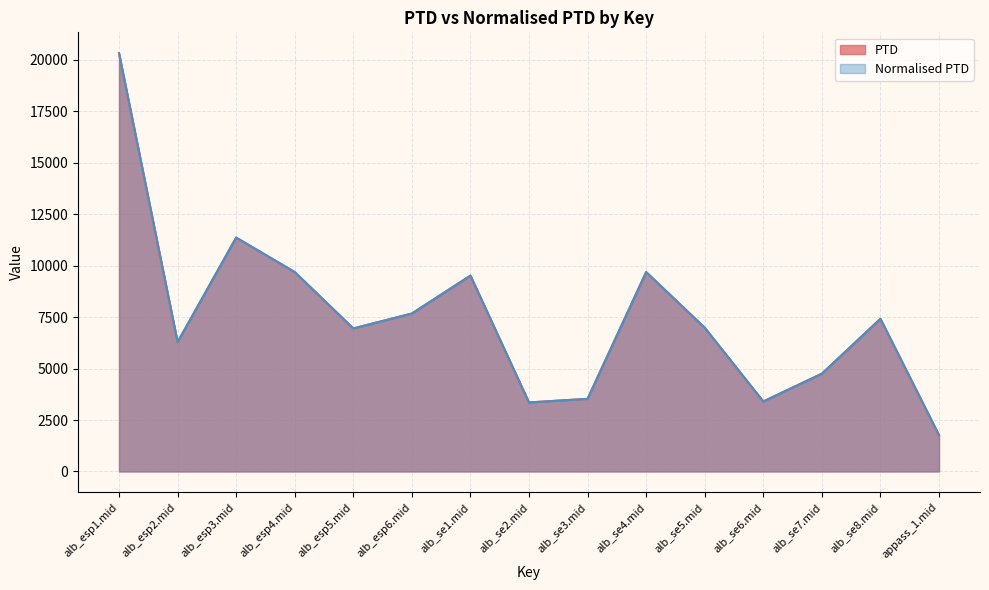

Reading left to right, what are all the values shown in this chart?

PTD: alb_esp1.mid=20326.7	alb_esp2.mid=6288.2	alb_esp3.mid=11367.1	alb_esp4.mid=9692.5	alb_esp5.mid=6951.4	alb_esp6.mid=7677.4	alb_se1.mid=9520.8	alb_se2.mid=3355.0	alb_se3.mid=3531.0	alb_se4.mid=9692.6	alb_se5.mid=6987.2	alb_se6.mid=3403.6	alb_se7.mid=4753.1	alb_se8.mid=7421.6	appass_1.mid=1766.5
Normalised PTD: alb_esp1.mid=20326.7	alb_esp2.mid=6288.2	alb_esp3.mid=11367.1	alb_esp4.mid=9692.5	alb_esp5.mid=6951.4	alb_esp6.mid=7677.4	alb_se1.mid=9520.8	alb_se2.mid=3355.0	alb_se3.mid=3531.0	alb_se4.mid=9692.6	alb_se5.mid=6987.2	alb_se6.mid=3403.6	alb_se7.mid=4753.1	alb_se8.mid=7421.6	appass_1.mid=1766.5